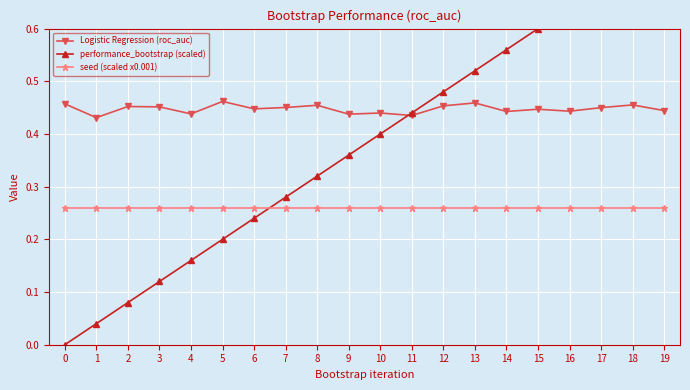

True or false: Logistic Regression (roc_auc) has a value of 0.3 at 2.

False